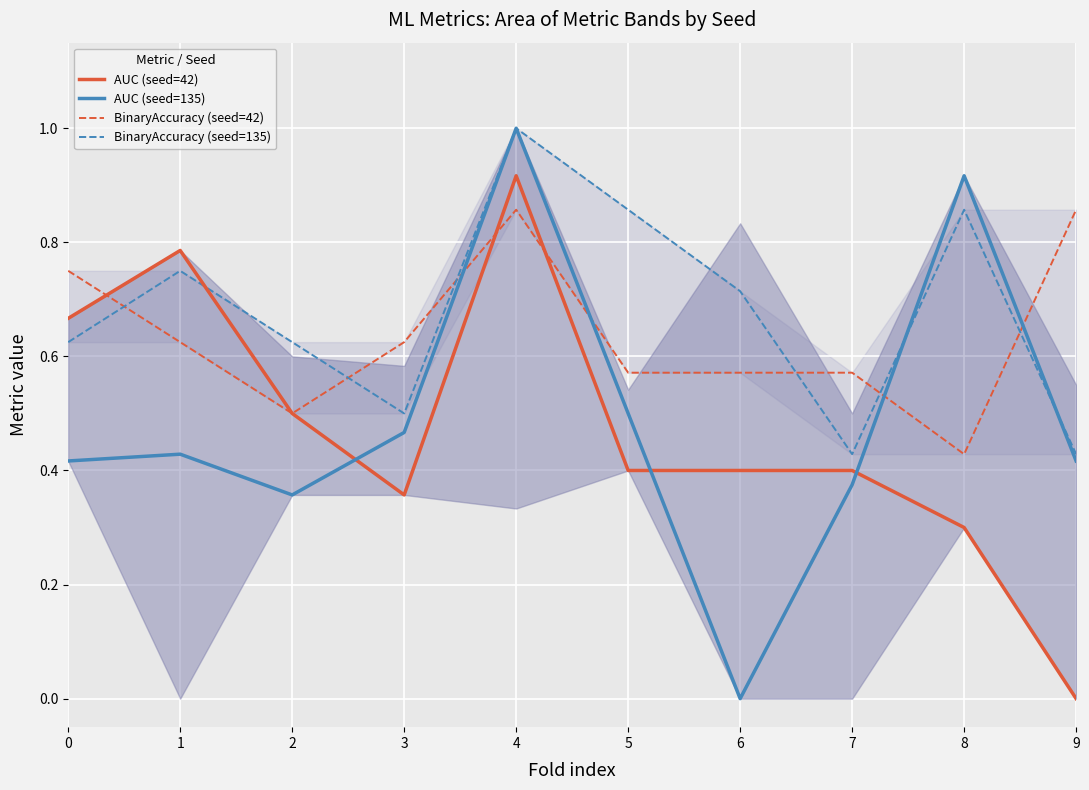

At which label does AUC (seed=42) reach its minimum?

9